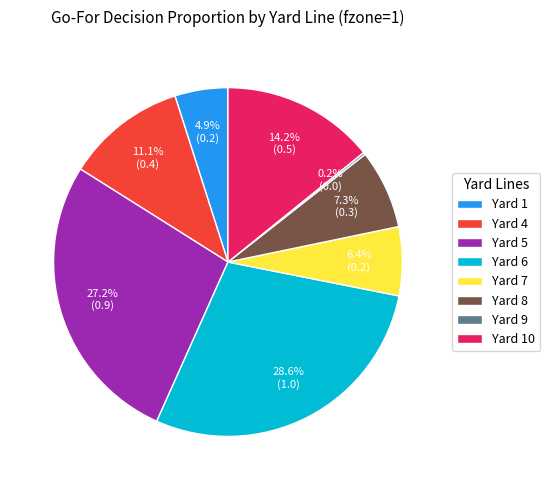

Which category has the biggest portion of the pie?

Yard 6